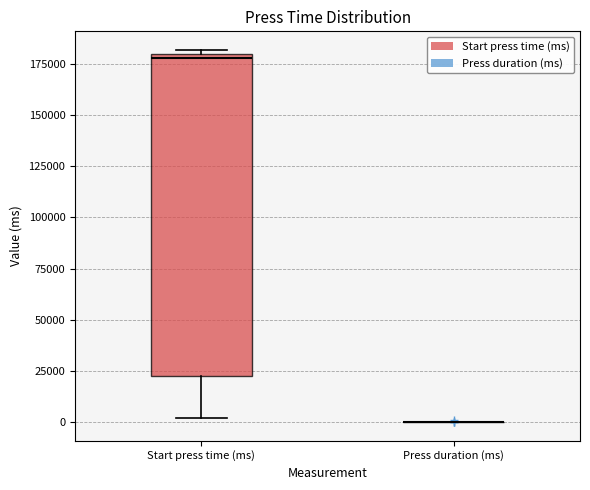

Reading left to right, transcribe this box plot: for each box, give where its median line is, the range the box spans, and where its two whiskers end, as read against the y-axis. The values are not printed on the chart, so give them approximately, as read against the axis.

Start press time (ms): median 180000 (just below the box's upper edge), box 25000 to 180000, whiskers 0 to 180000 (just above the box's upper edge)
Press duration (ms): box collapsed to a line at 0, whiskers 0 to 0